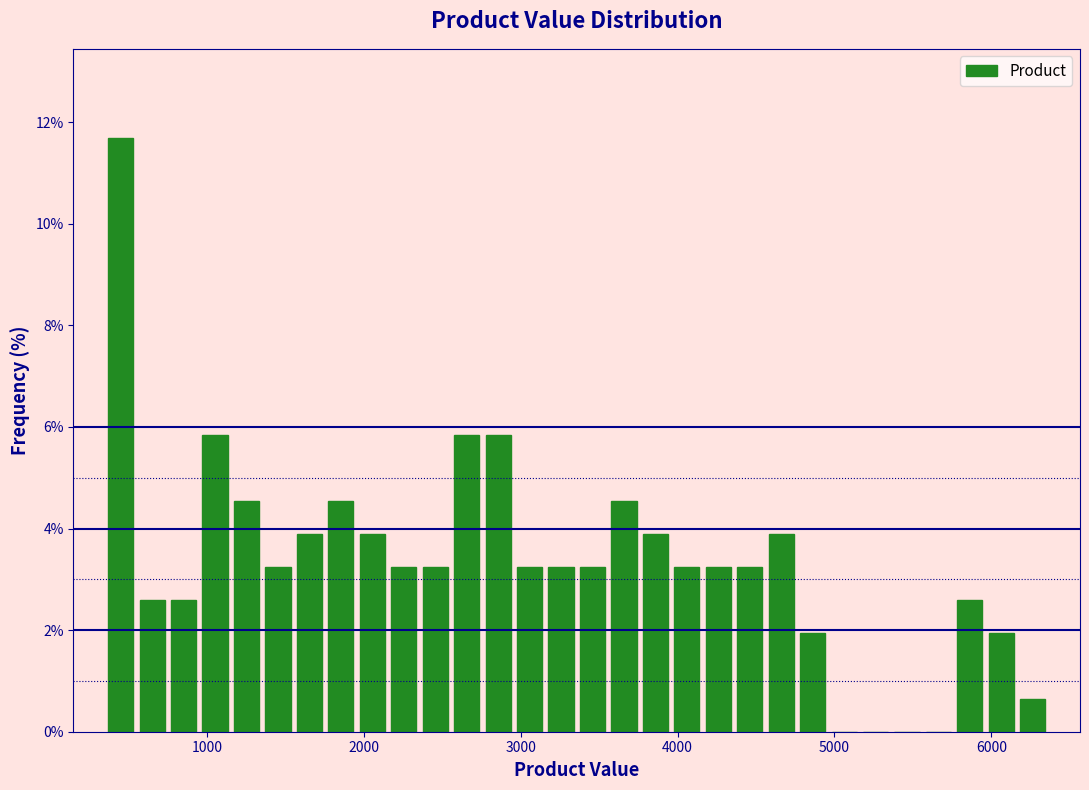

Read against the x-axis, roughly where is the centre of the tallest bar?

400